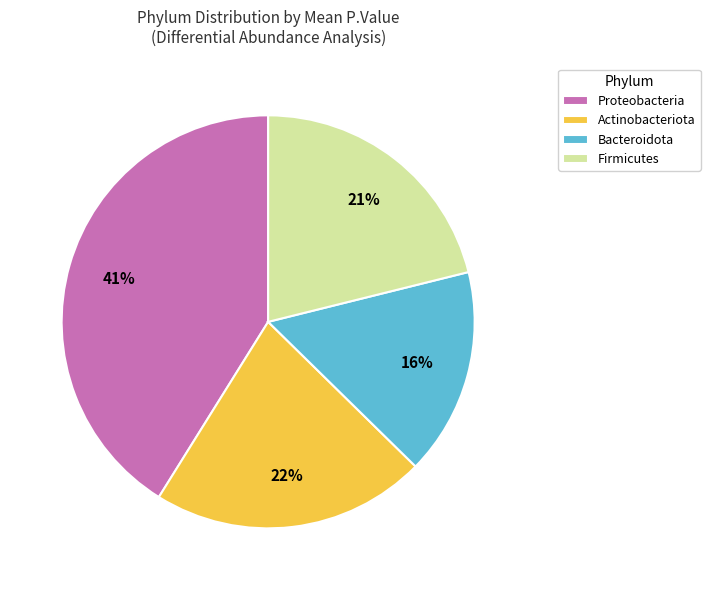

To the nearest percent, what is the difference between the largest and smallest slice percentages?

25%